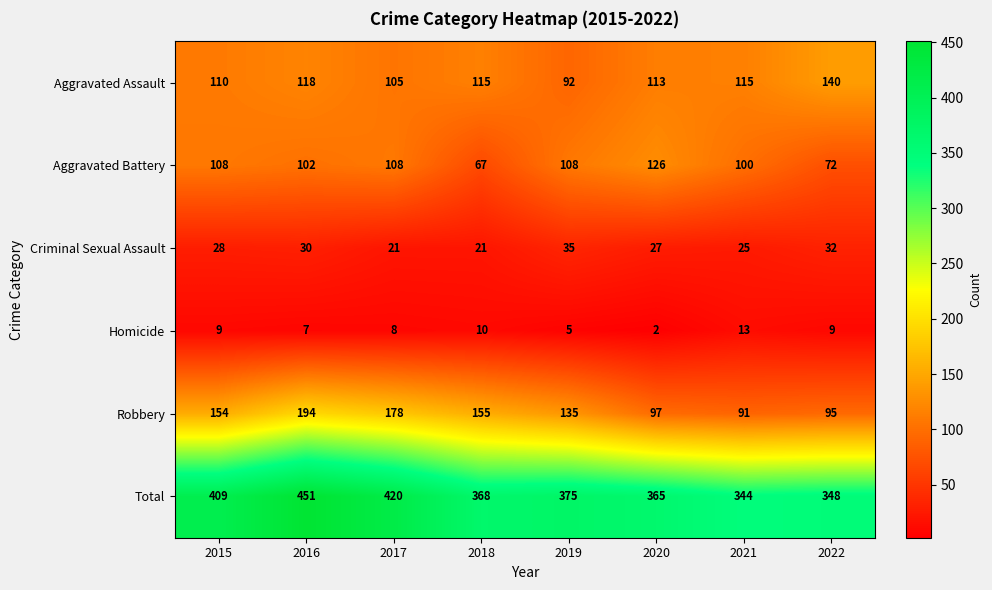

What is the difference between the highest and lowest values at 2018?

358